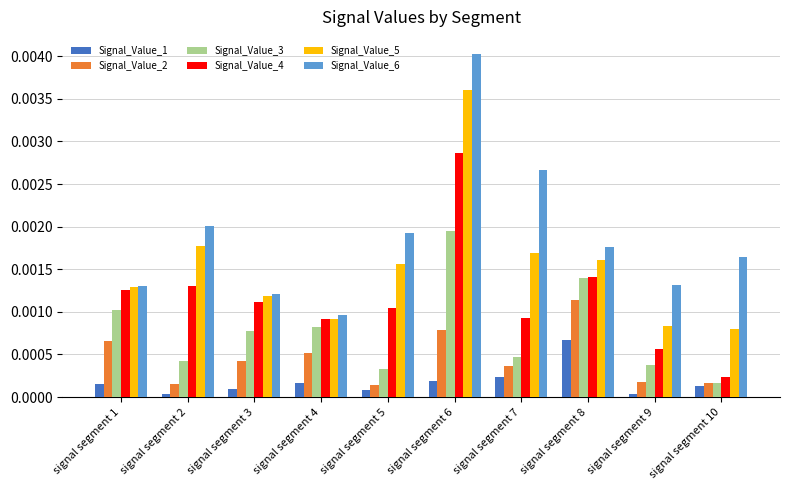

The Signal_Value_4 series shows 0.0 at signal segment 1. True or false?

True